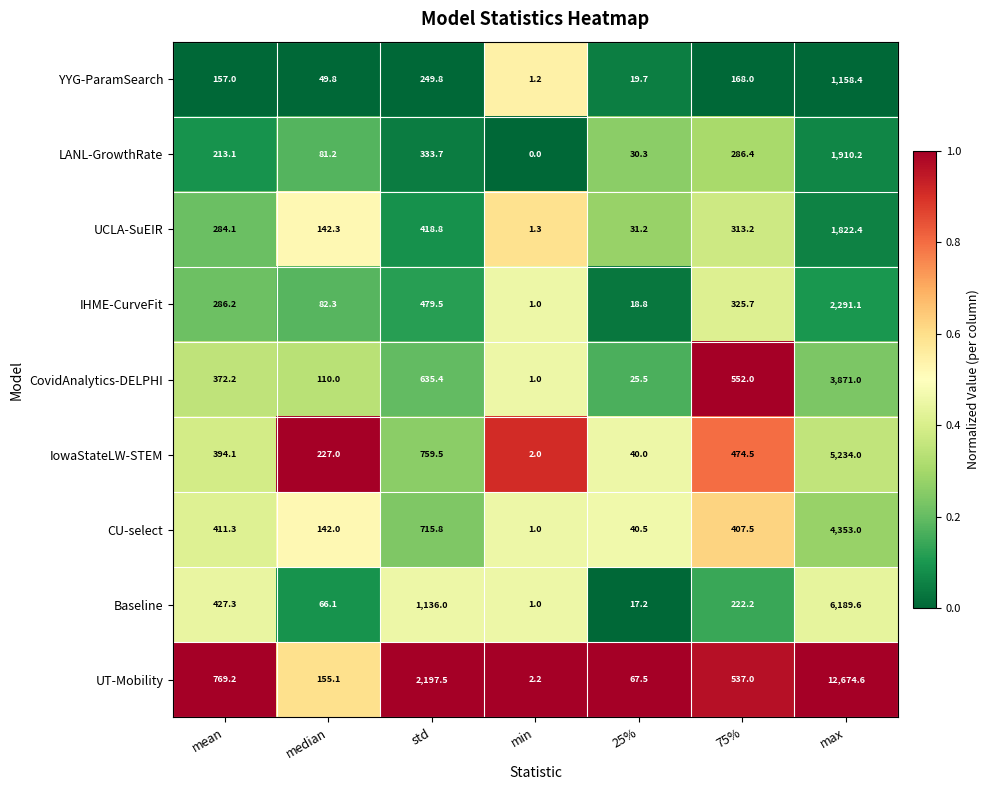

What is the greatest value displayed?

12674.6